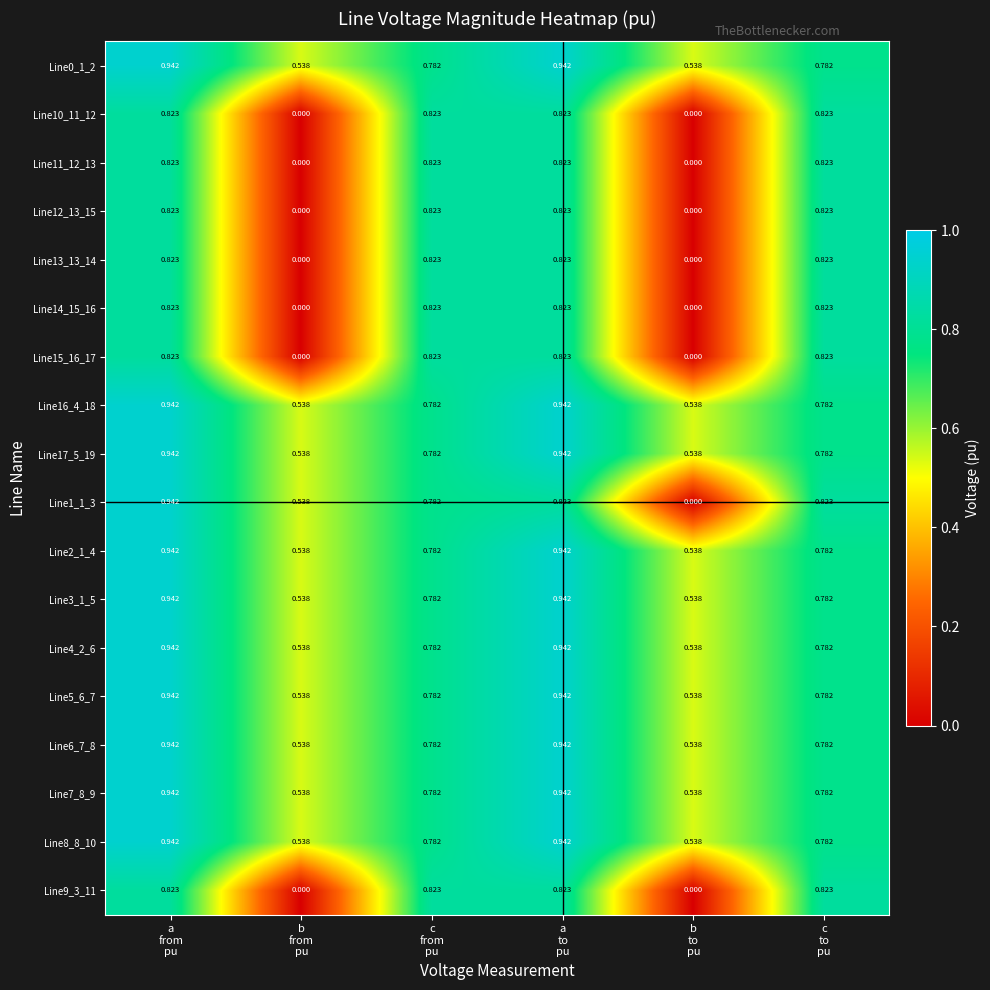

How many values in the Line11_12_13 series exceed 0?

4